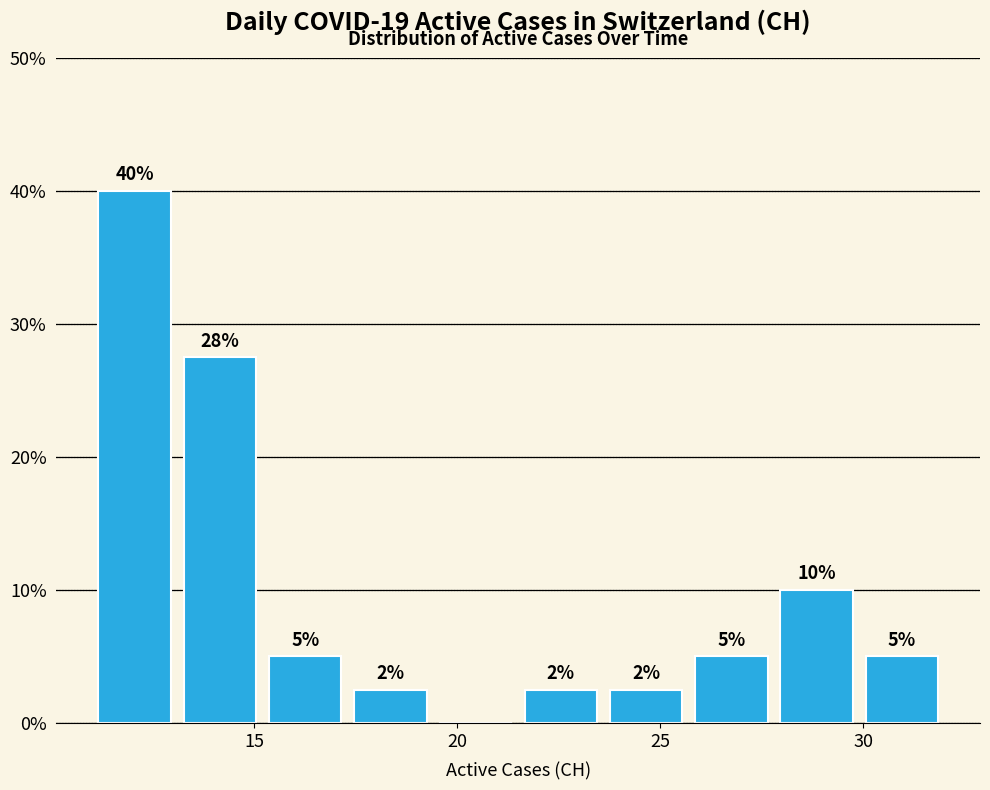

Which range on the x-axis has the tallest bar?

11.0 to 13.1